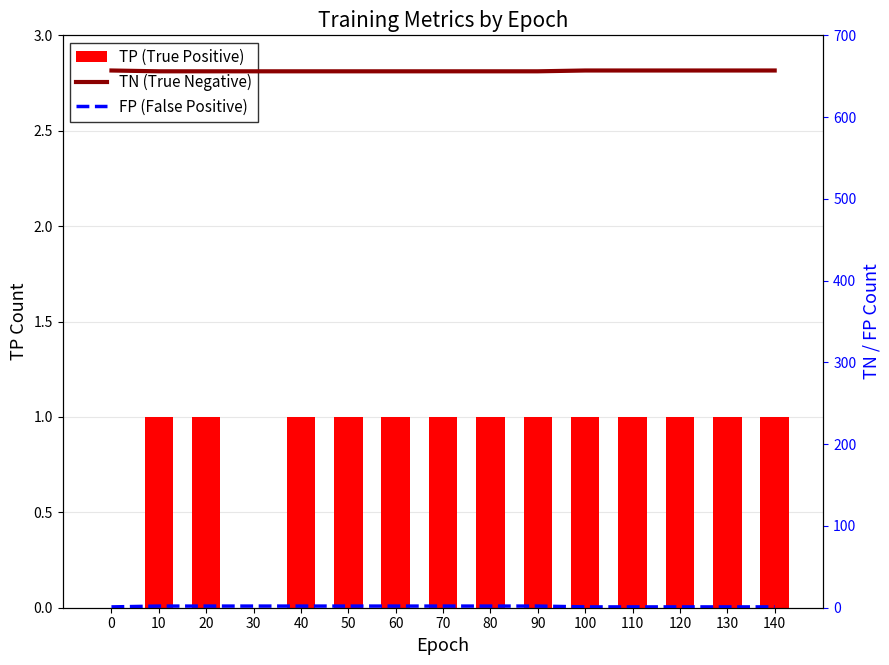

Reading left to right, transcribe all the data shown in this chart.

TP (True Positive): 0	1	1	0	1	1	1	1	1	1	1	1	1	1	1
TN (True Negative): 657	656	656	656	656	656	656	656	656	656	657	657	657	657	657
FP (False Positive): 1	2	2	2	2	2	2	2	2	2	1	1	1	1	1